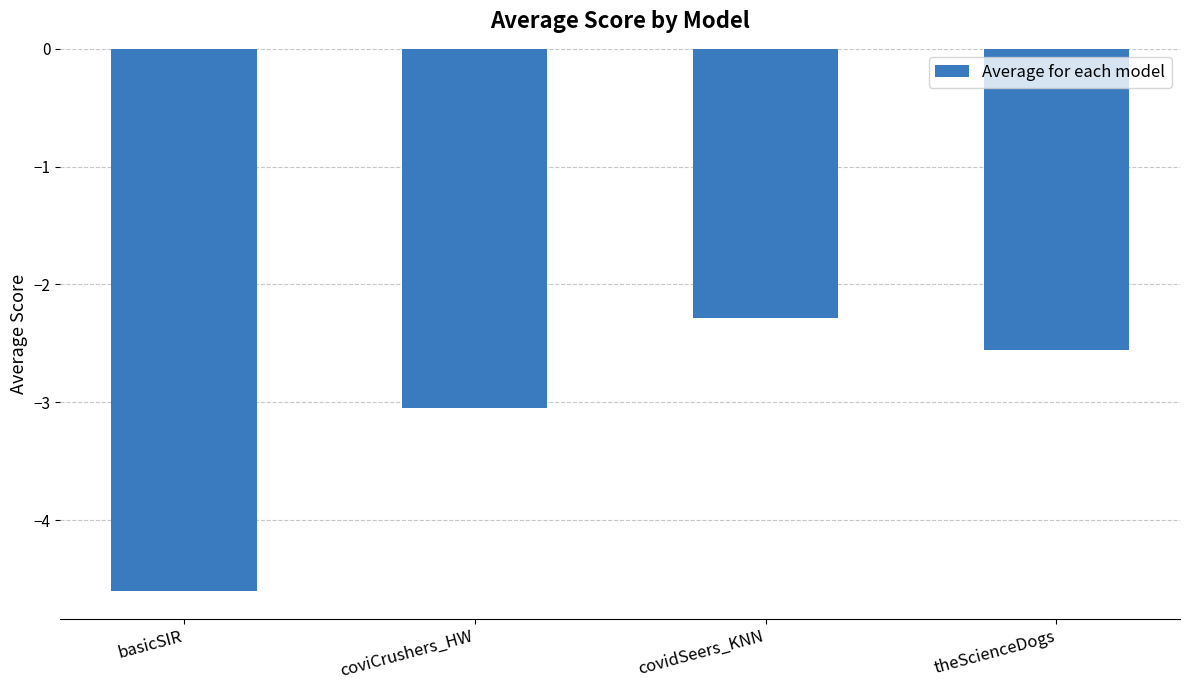

Between covidSeers_KNN and theScienceDogs, which is larger?

covidSeers_KNN